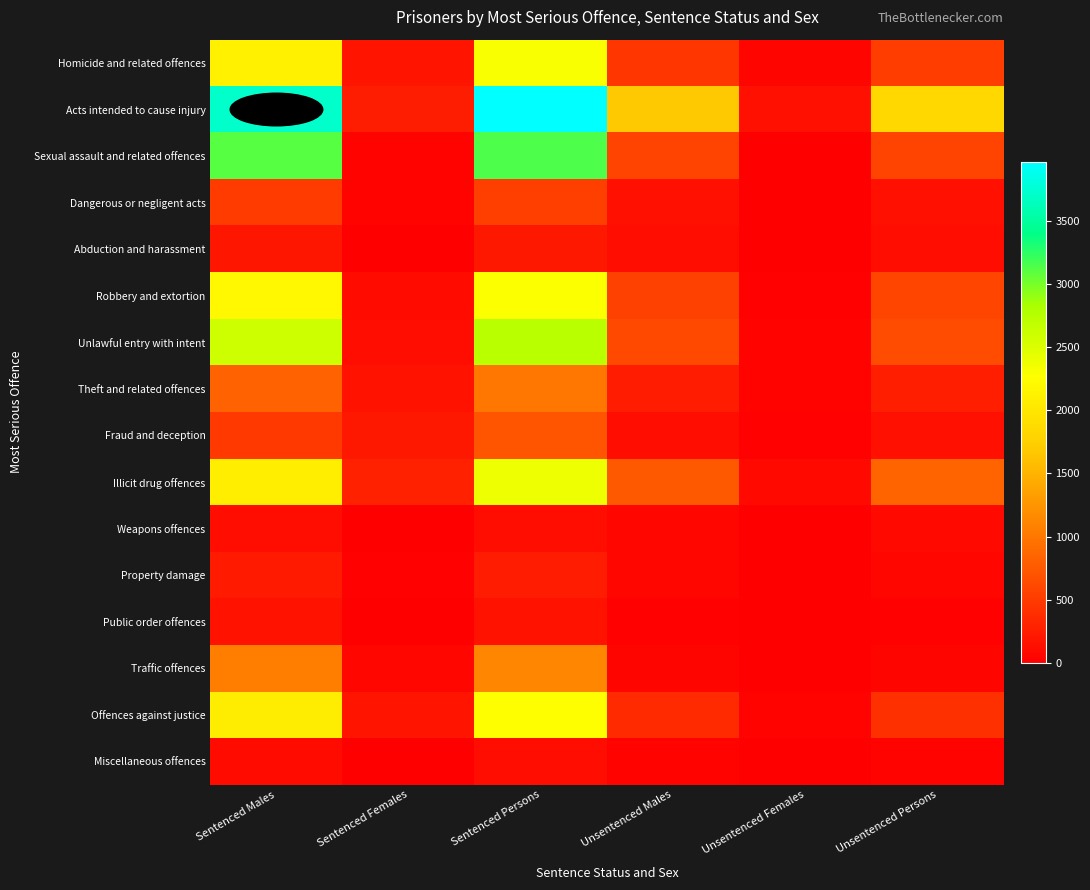

Which series has the largest total across all categories?

Acts intended to cause injury